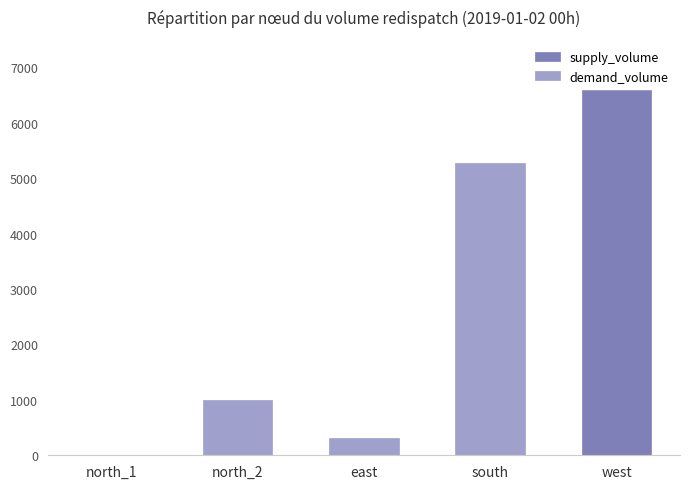

What is the total value across all series at west?

6600